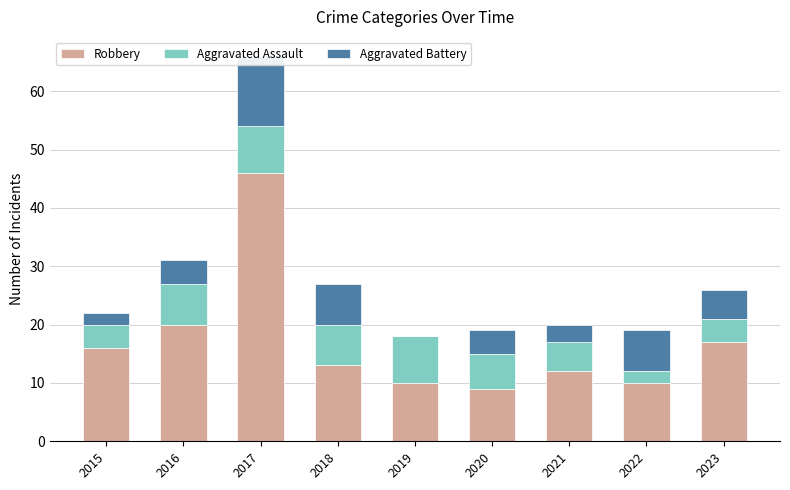

What is the difference between the second highest and minimum values in the Aggravated Battery series?

7